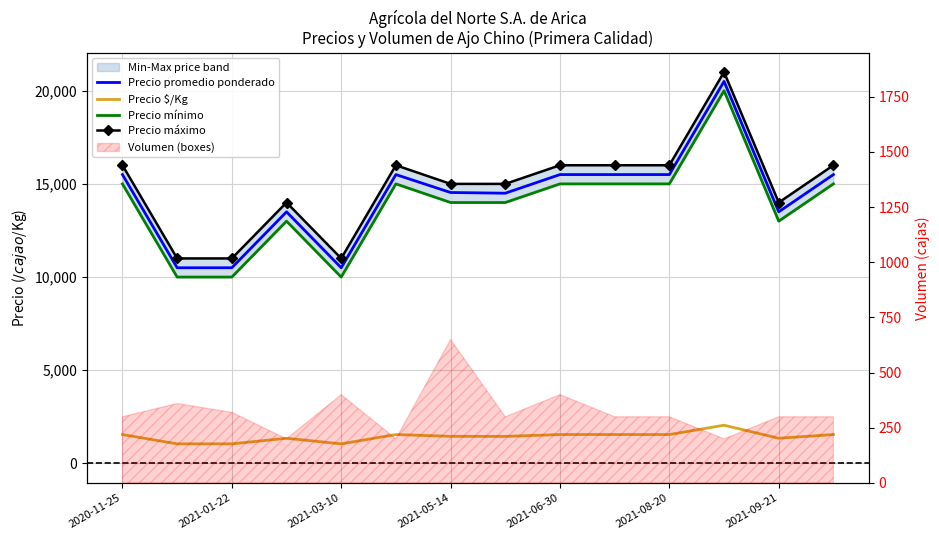

What is the sum of the Precio mínimo values at 2021-08-20 and 2021-03-10?

25000